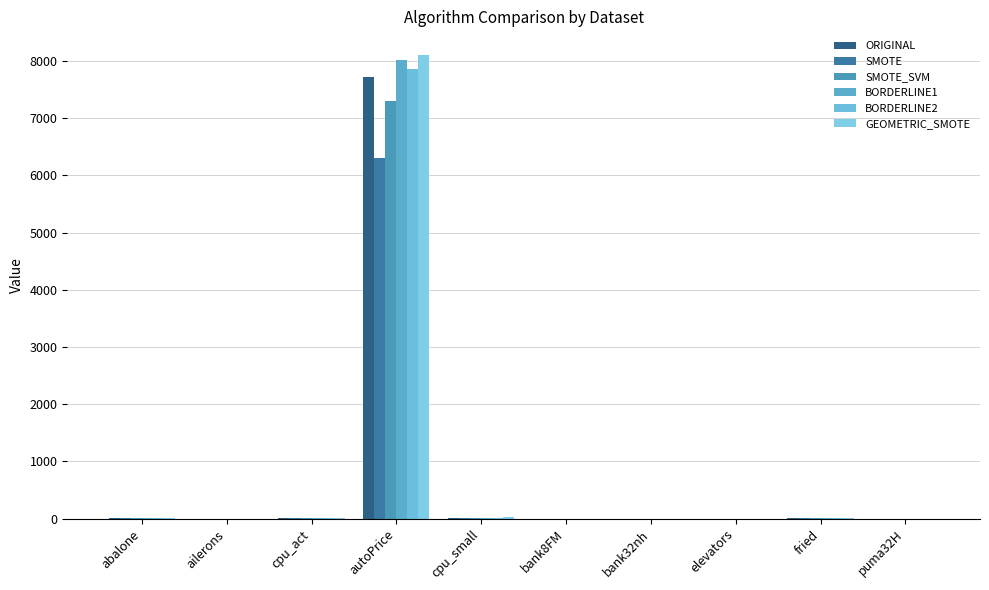

Are the bars horizontal?

No